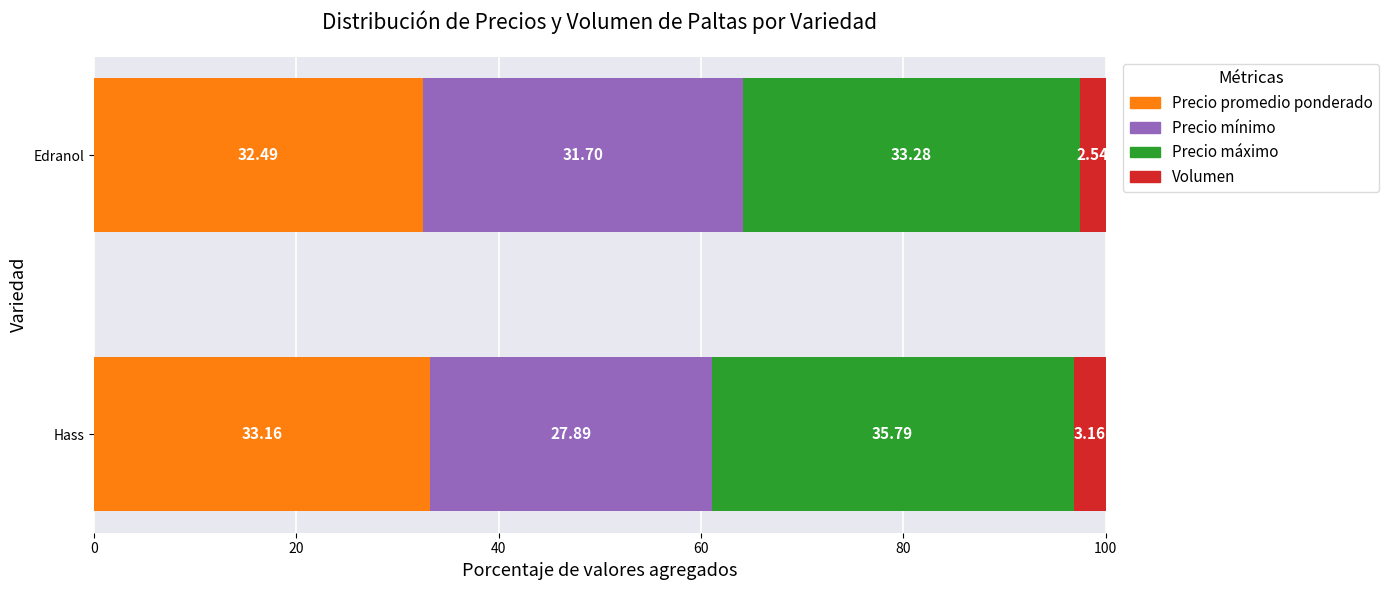

Rank the categories by Precio promedio ponderado value from highest to lowest.

Hass, Edranol